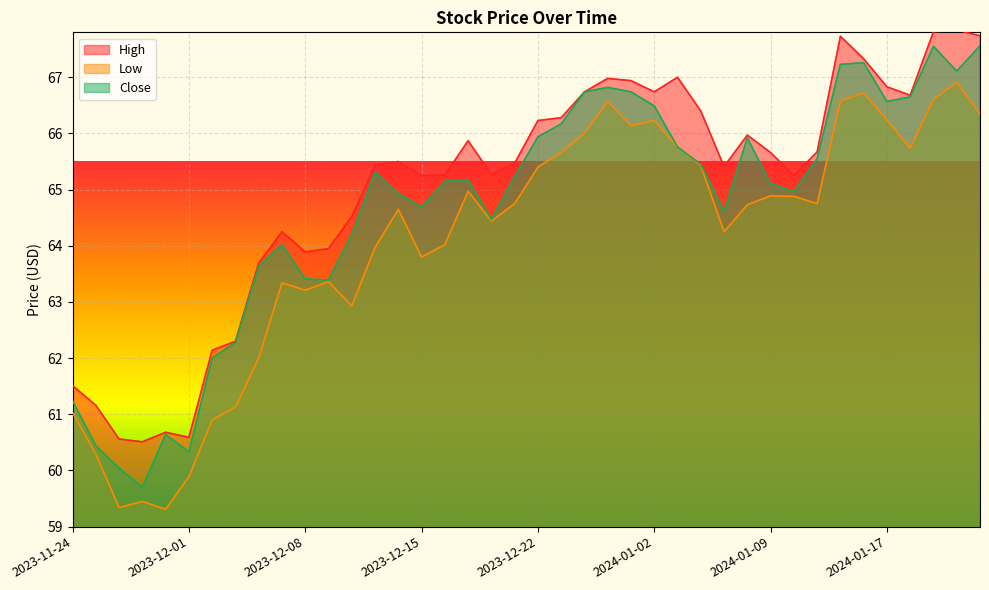

What is the spread (max minus min) of values at 2023-12-13?

1.5